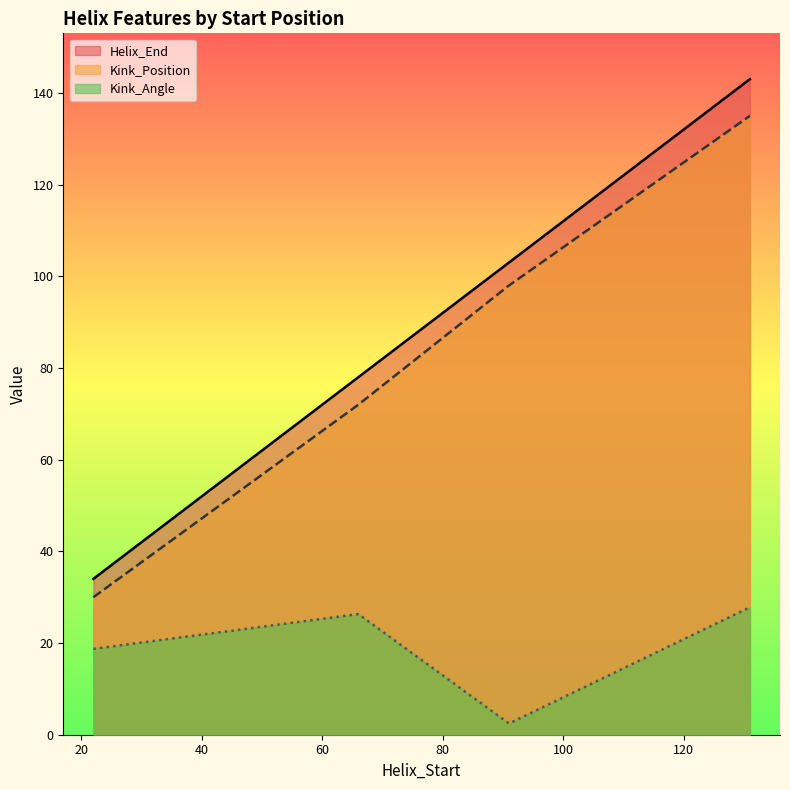

True or false: Kink_Position and Helix_End cross at least once.

False